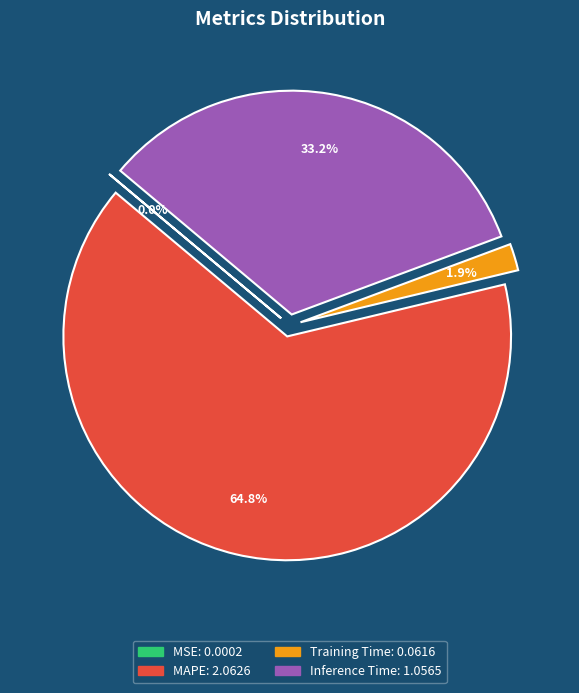

Is there a majority slice in this chart?

Yes